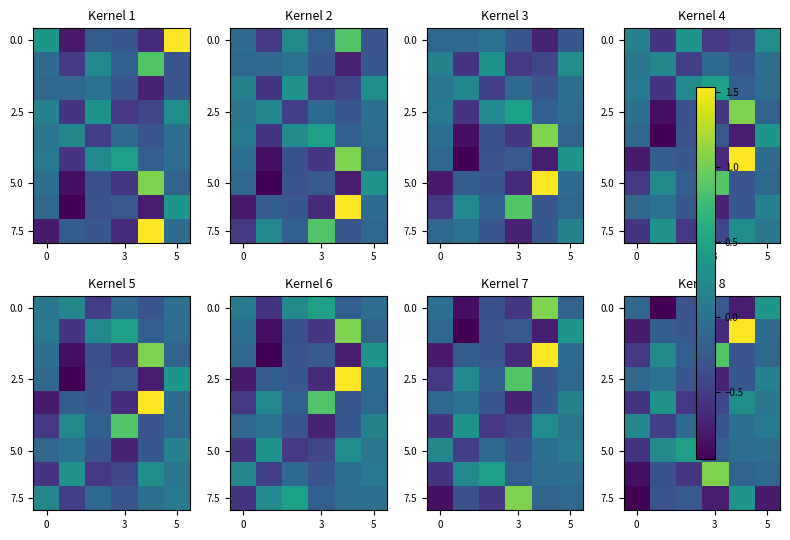

At how many categories does at least one series exceed 0?

6